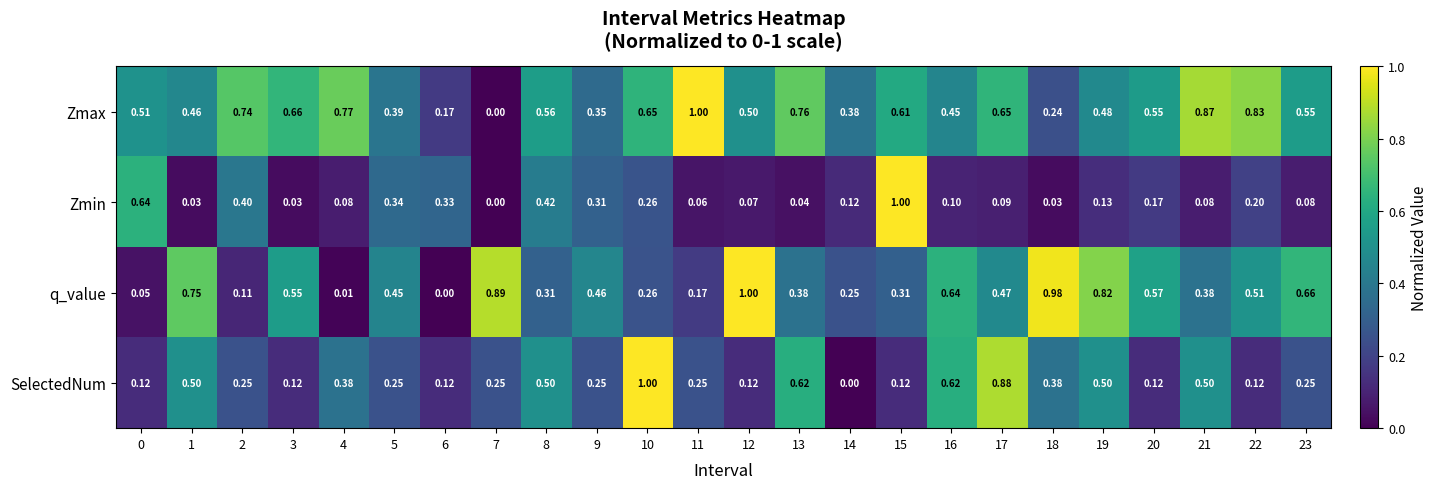

Which series has the largest total across all categories?

Zmax